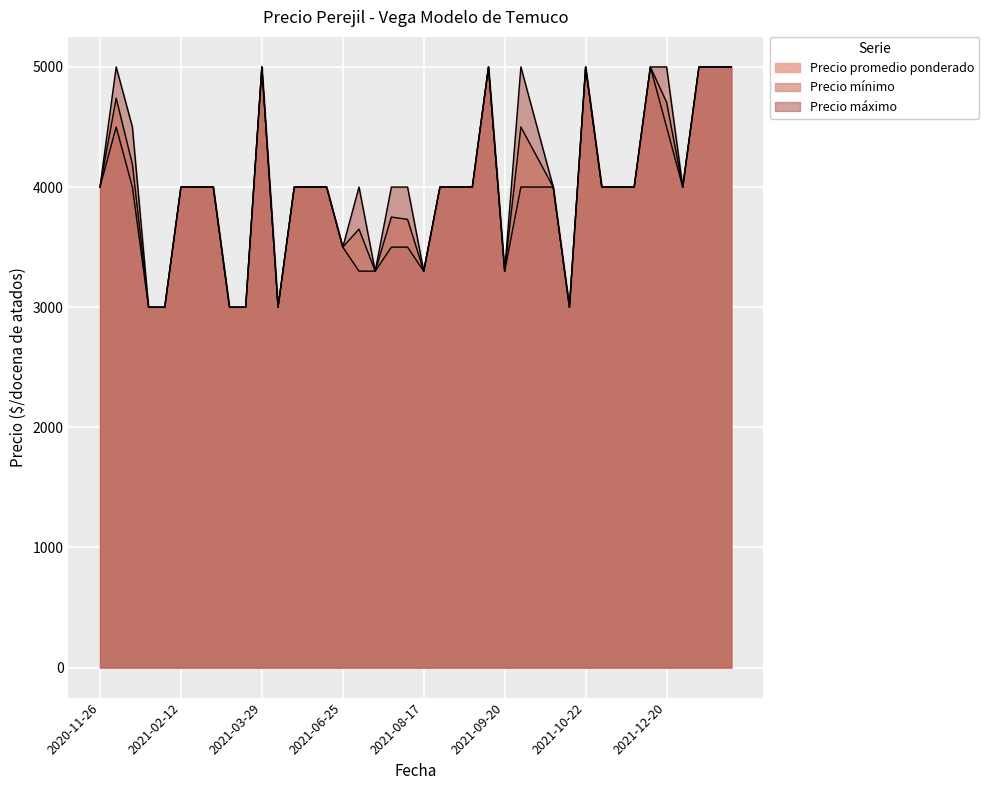

What is the sum of the Precio mínimo values at 2021-10-28 and 2021-02-12?

8000